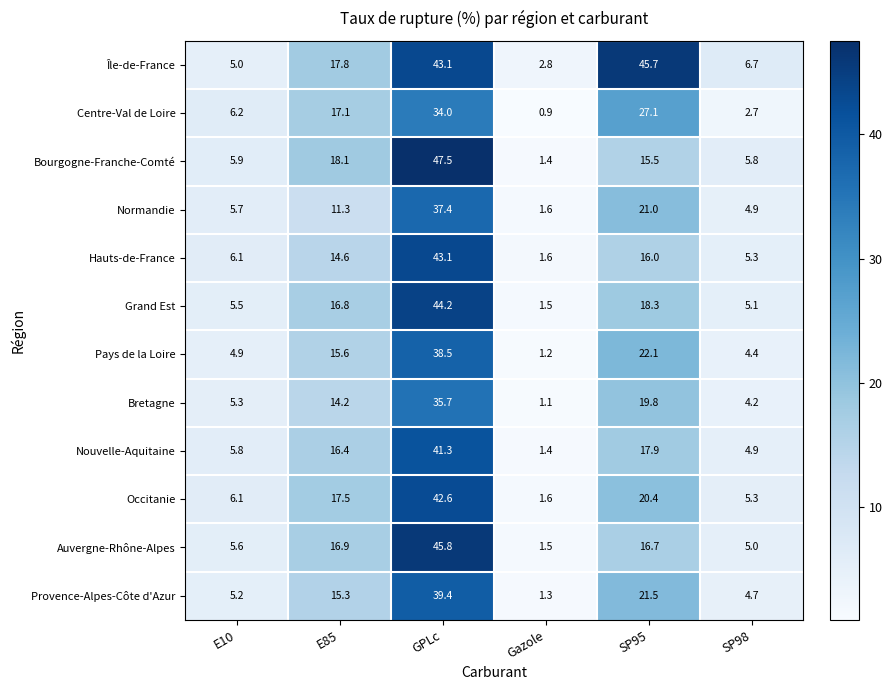

What is the difference between the highest and lowest values at GPLc?

13.5